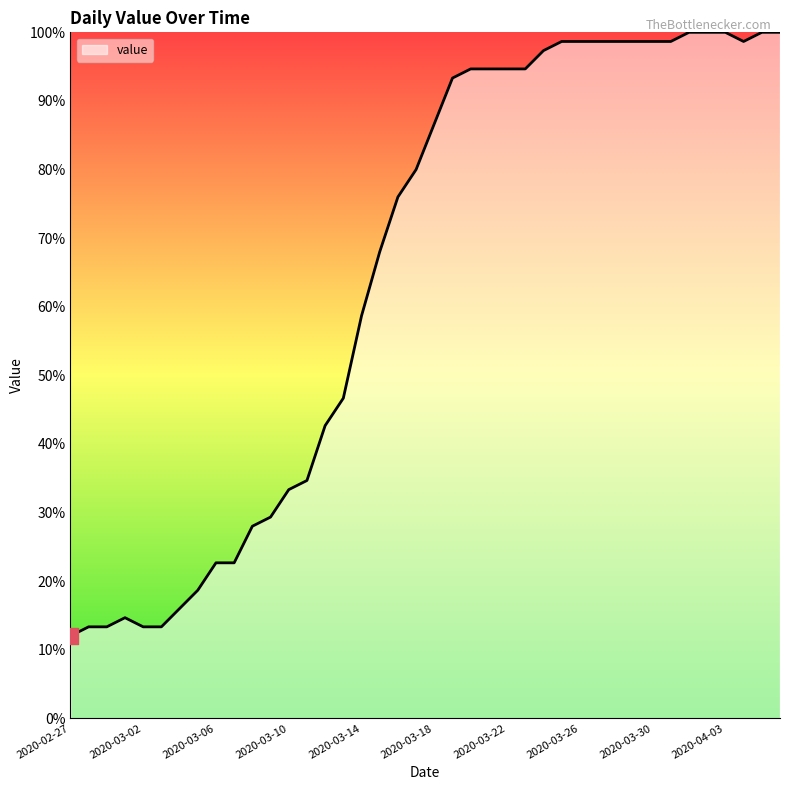

What is the minimum value shown in the chart?

12.0